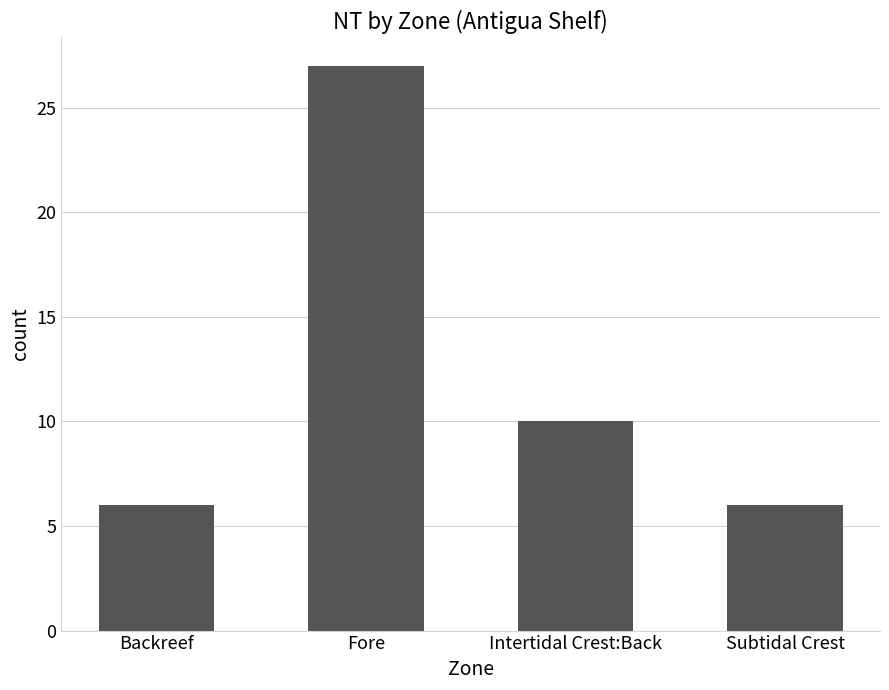

What position from the right is Backreef?

4